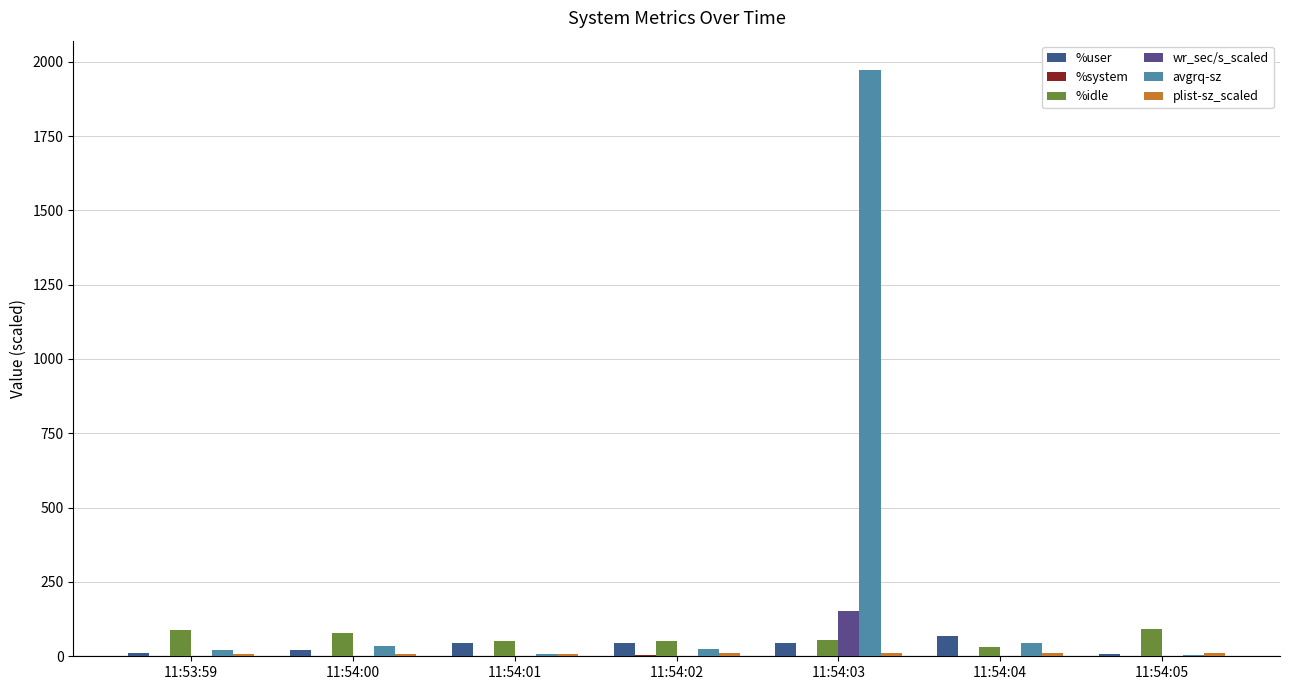

Which series has the largest total across all categories?

avgrq-sz